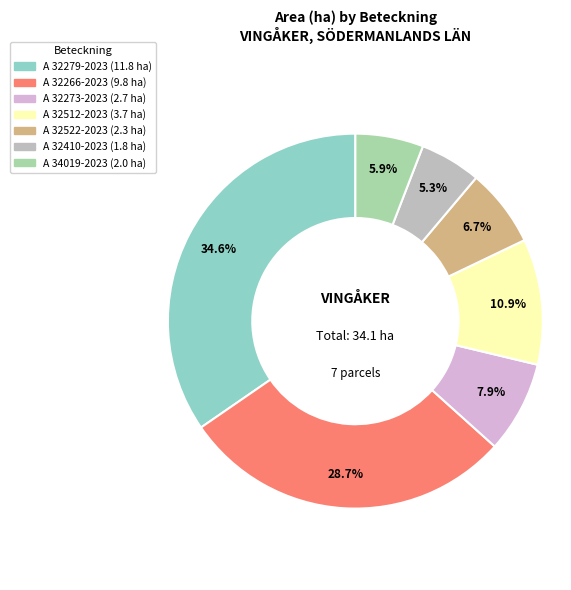

Which has a higher value, A 32279-2023 or A 32522-2023?

A 32279-2023